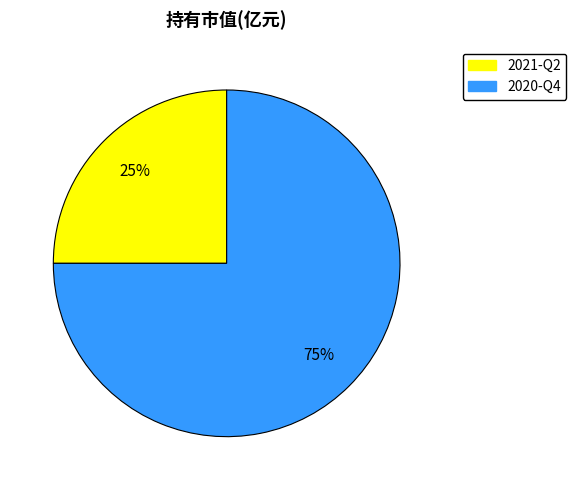

Is the sum of 2021-Q2 and 2020-Q4 greater than half?

Yes